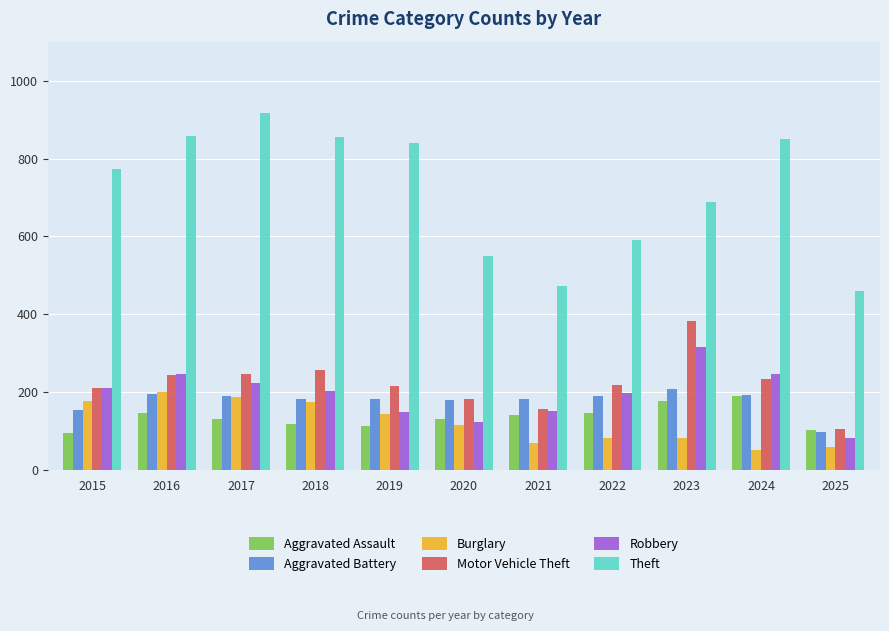

How many series are shown in this chart?

6